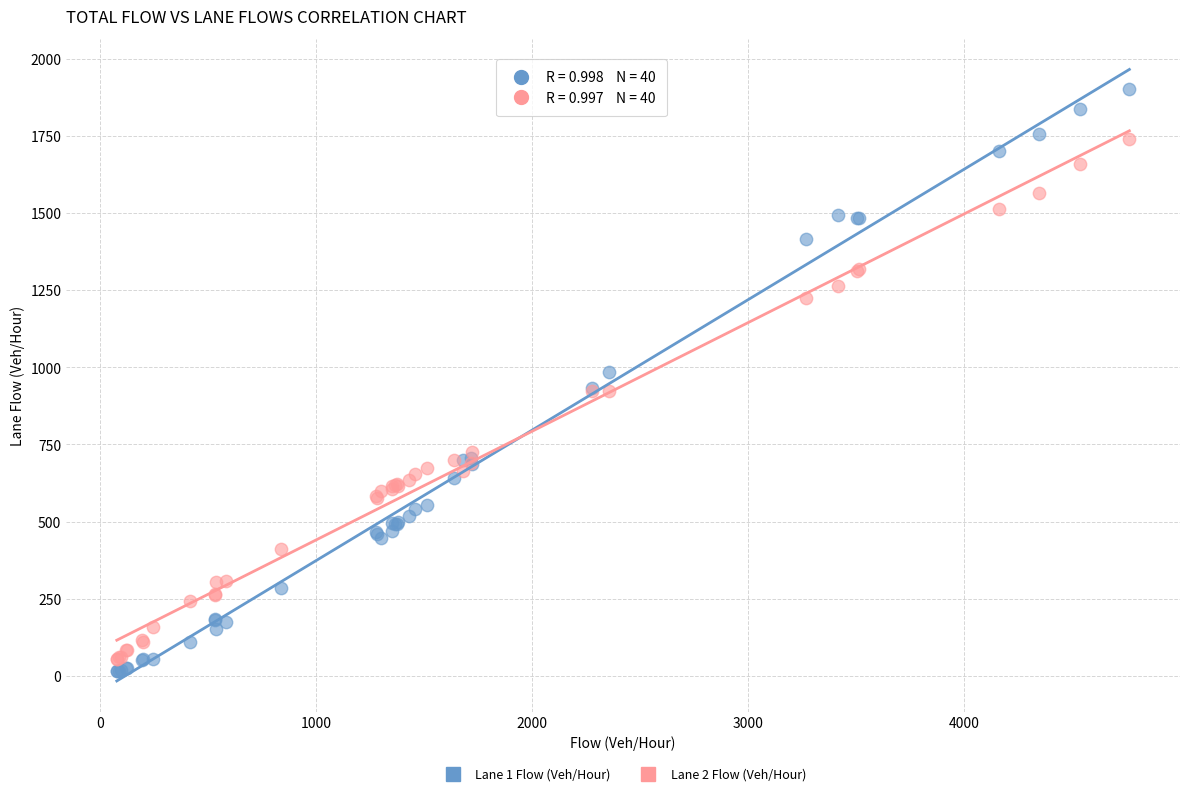

Which series contains the highest Y value?

Lane 1 Flow (Veh/Hour)